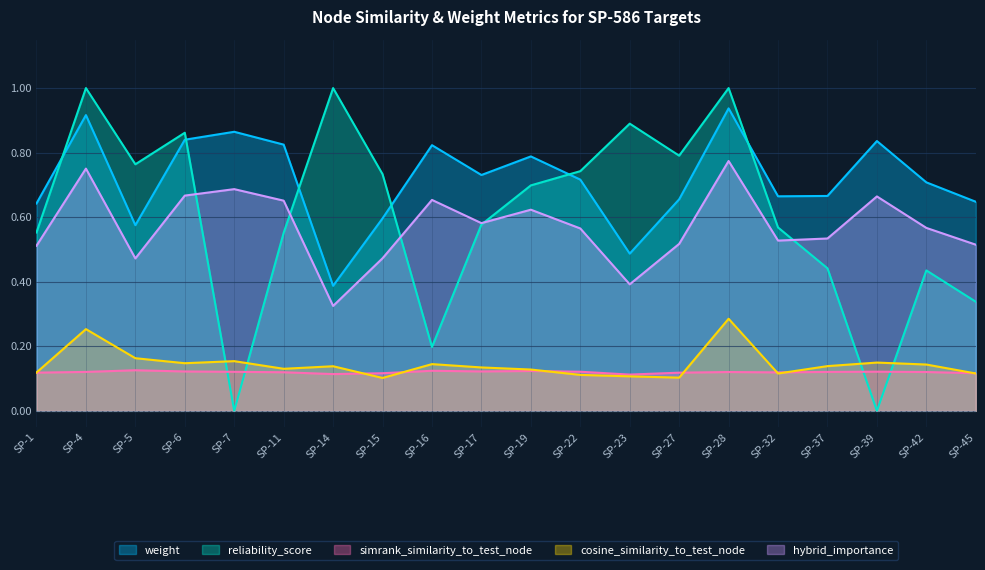

How many lines are shown in the chart?

5